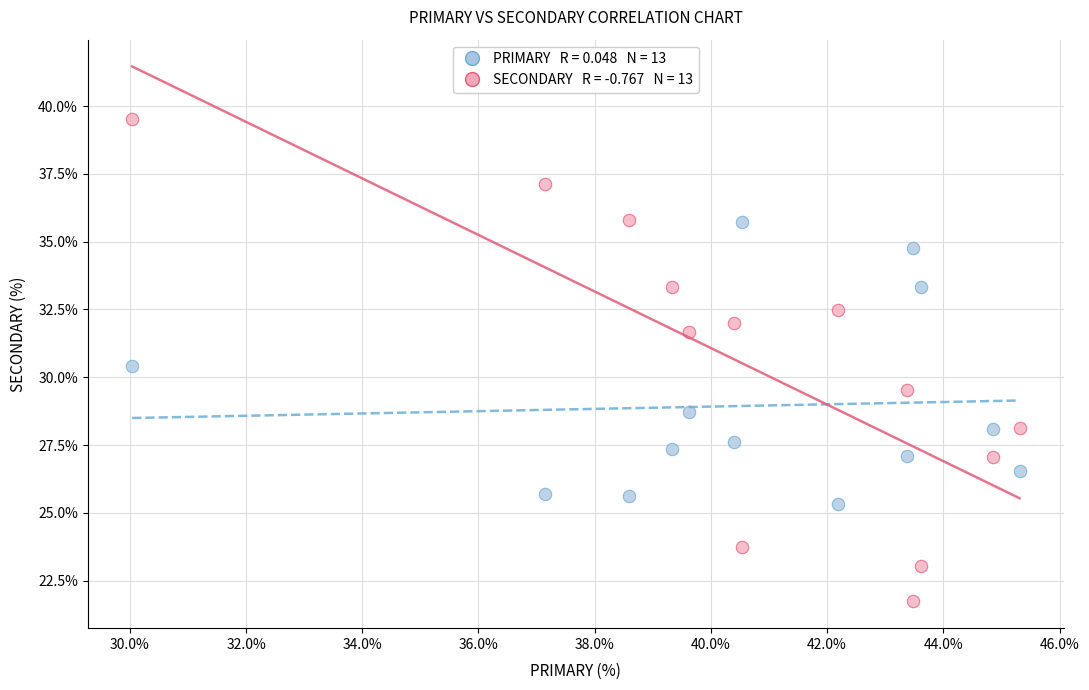

Across all data points, what is the range of Y values (max minus min)?

17.8